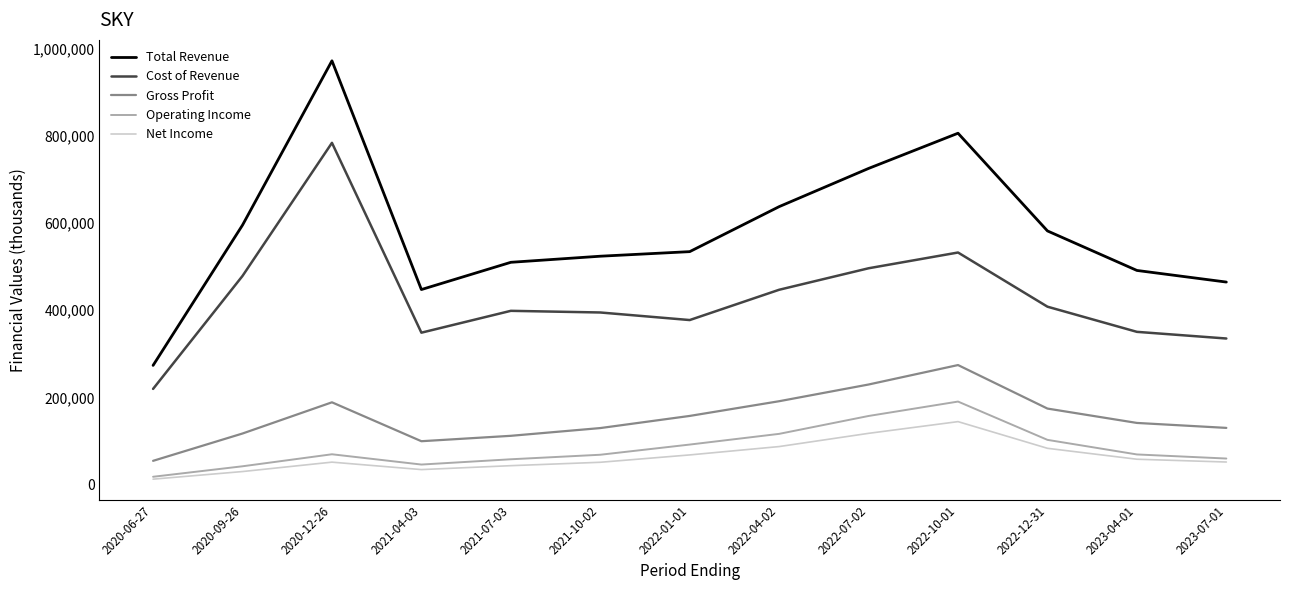

At which category is the sum across all series the highest?

2020-12-26